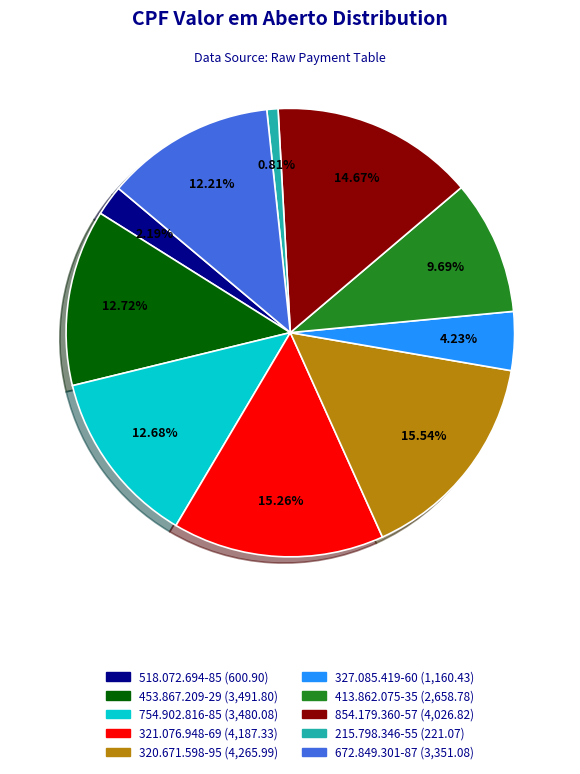

Is there a majority slice in this chart?

No